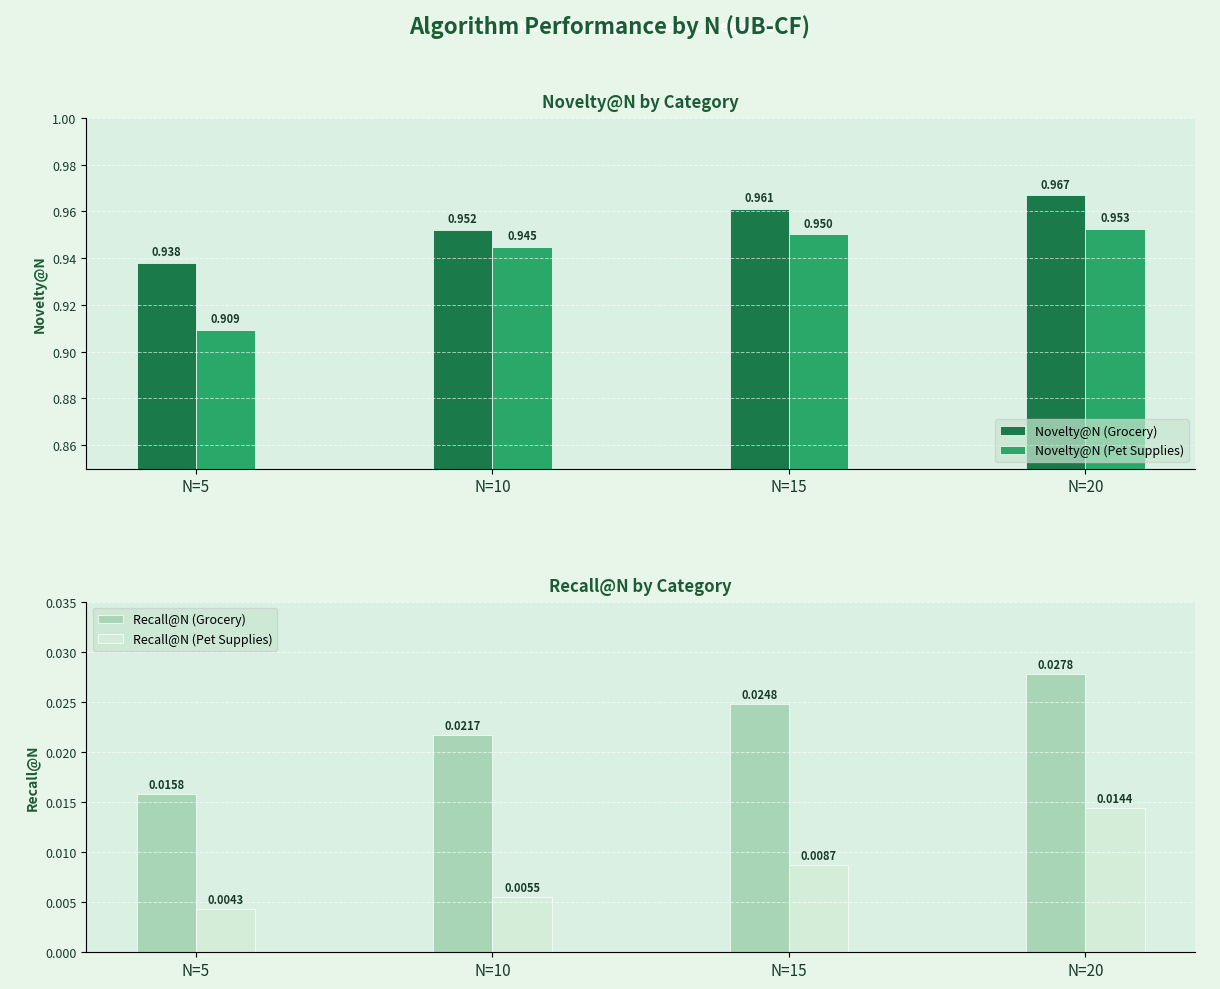

The Novelty@N (Grocery) series shows 1.0 at N=10. True or false?

True